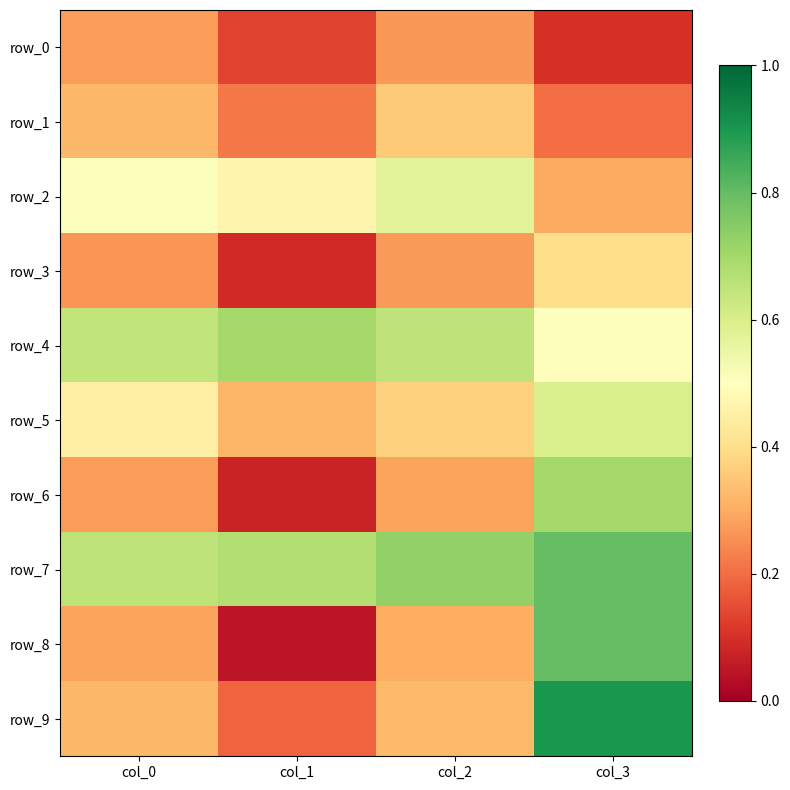

What is the difference between the maximum and minimum values in the row_4 series?

0.2